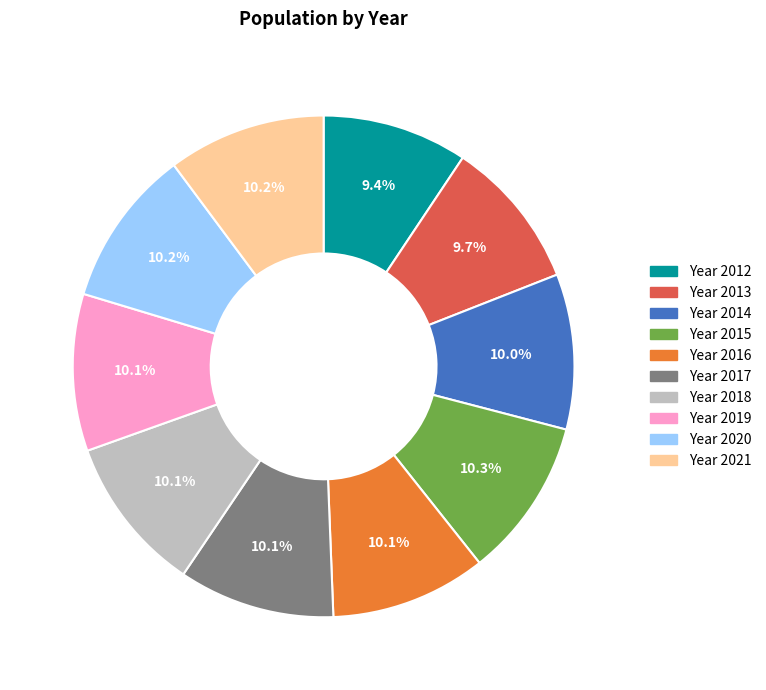

How many segments does this pie chart have?

10